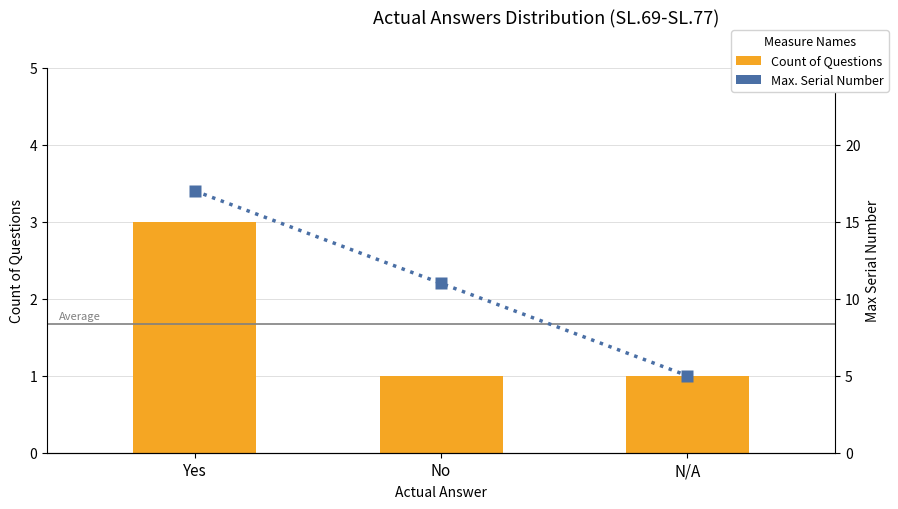

At which category is the sum across all series the highest?

Yes